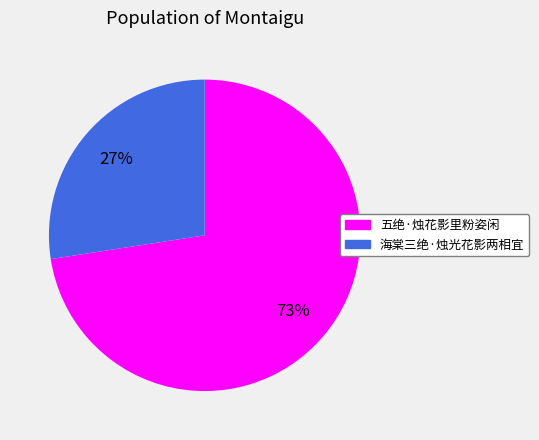

Count the number of slices in the pie.

2